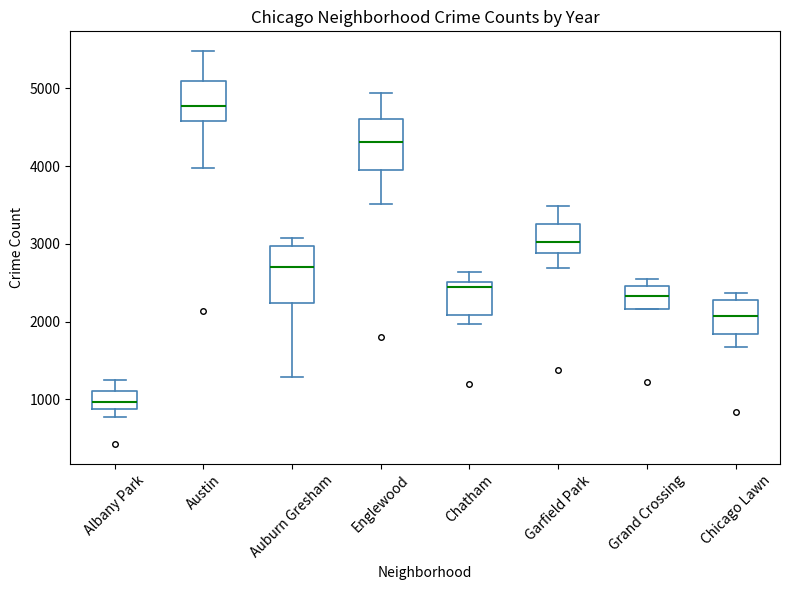

Which box's median line is the lowest?

Albany Park